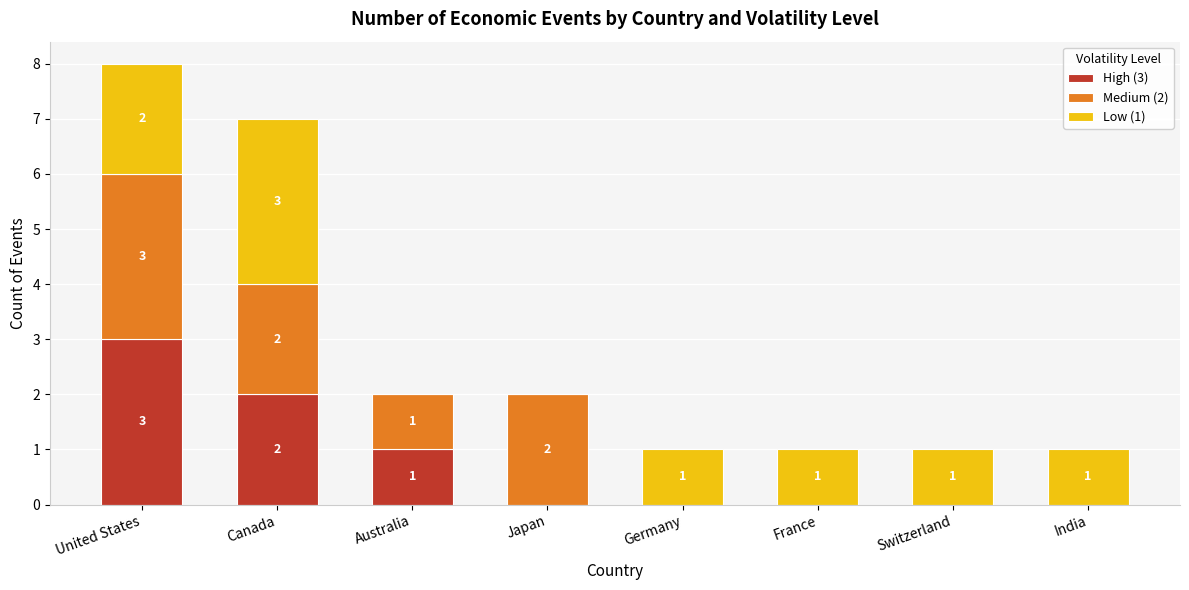

Which category has the highest value in the High (3) series?

United States